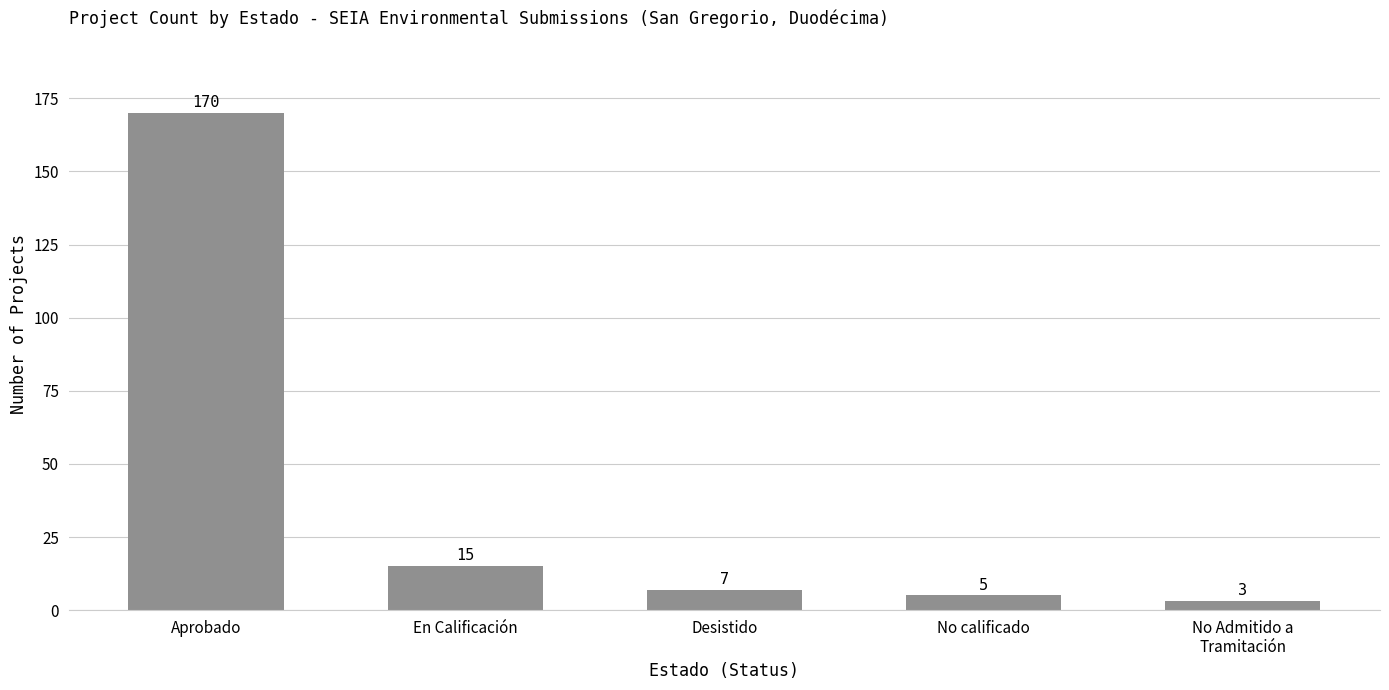

Reading left to right, extract all data points from this chart.

170	15	7	5	3